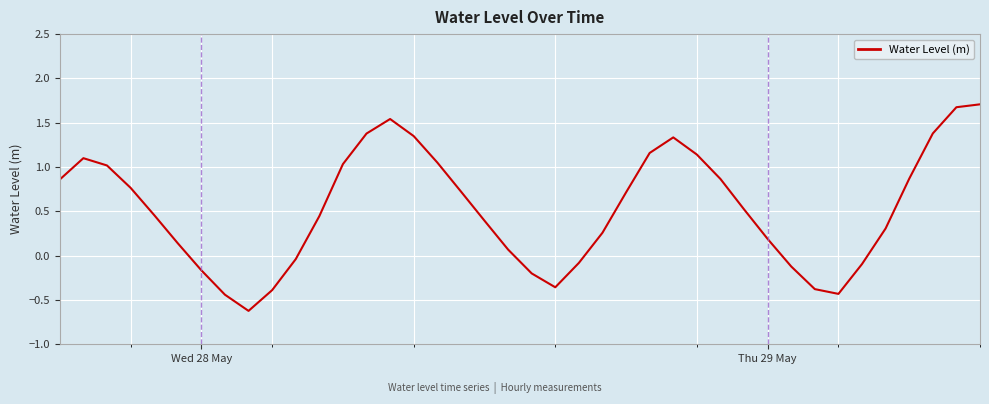

Does the chart have visible grid lines?

Yes